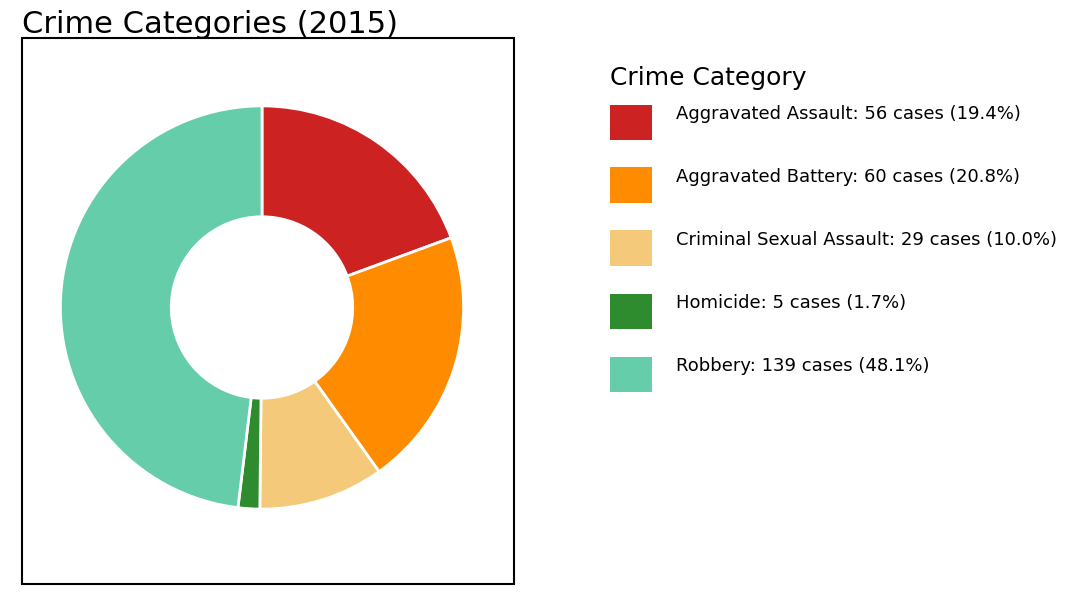

Does any single category account for the majority?

No